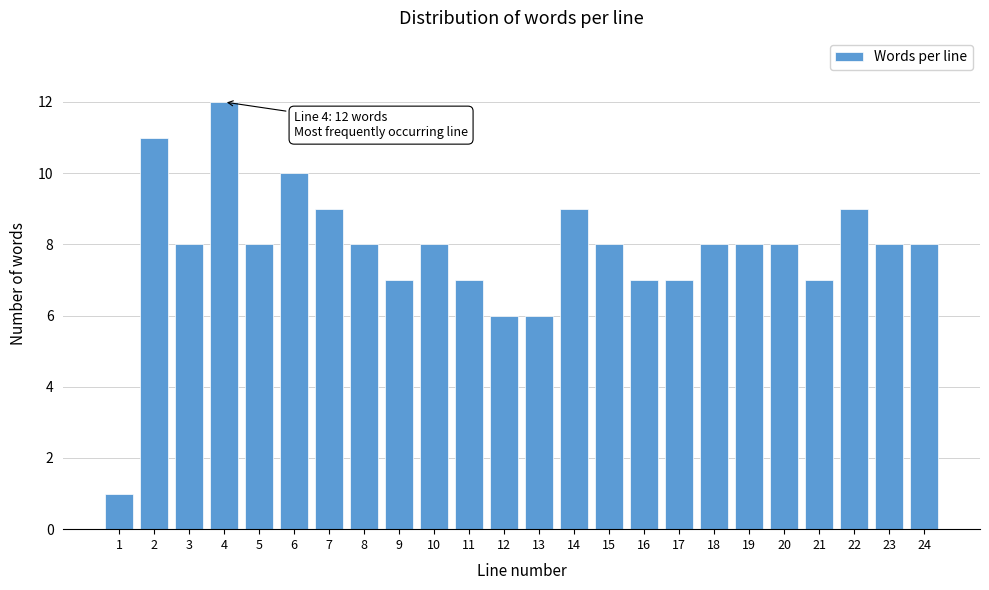

Reading right to left, transcribe all the data shown in this chart.

8	8	9	7	8	8	8	7	7	8	9	6	6	7	8	7	8	9	10	8	12	8	11	1